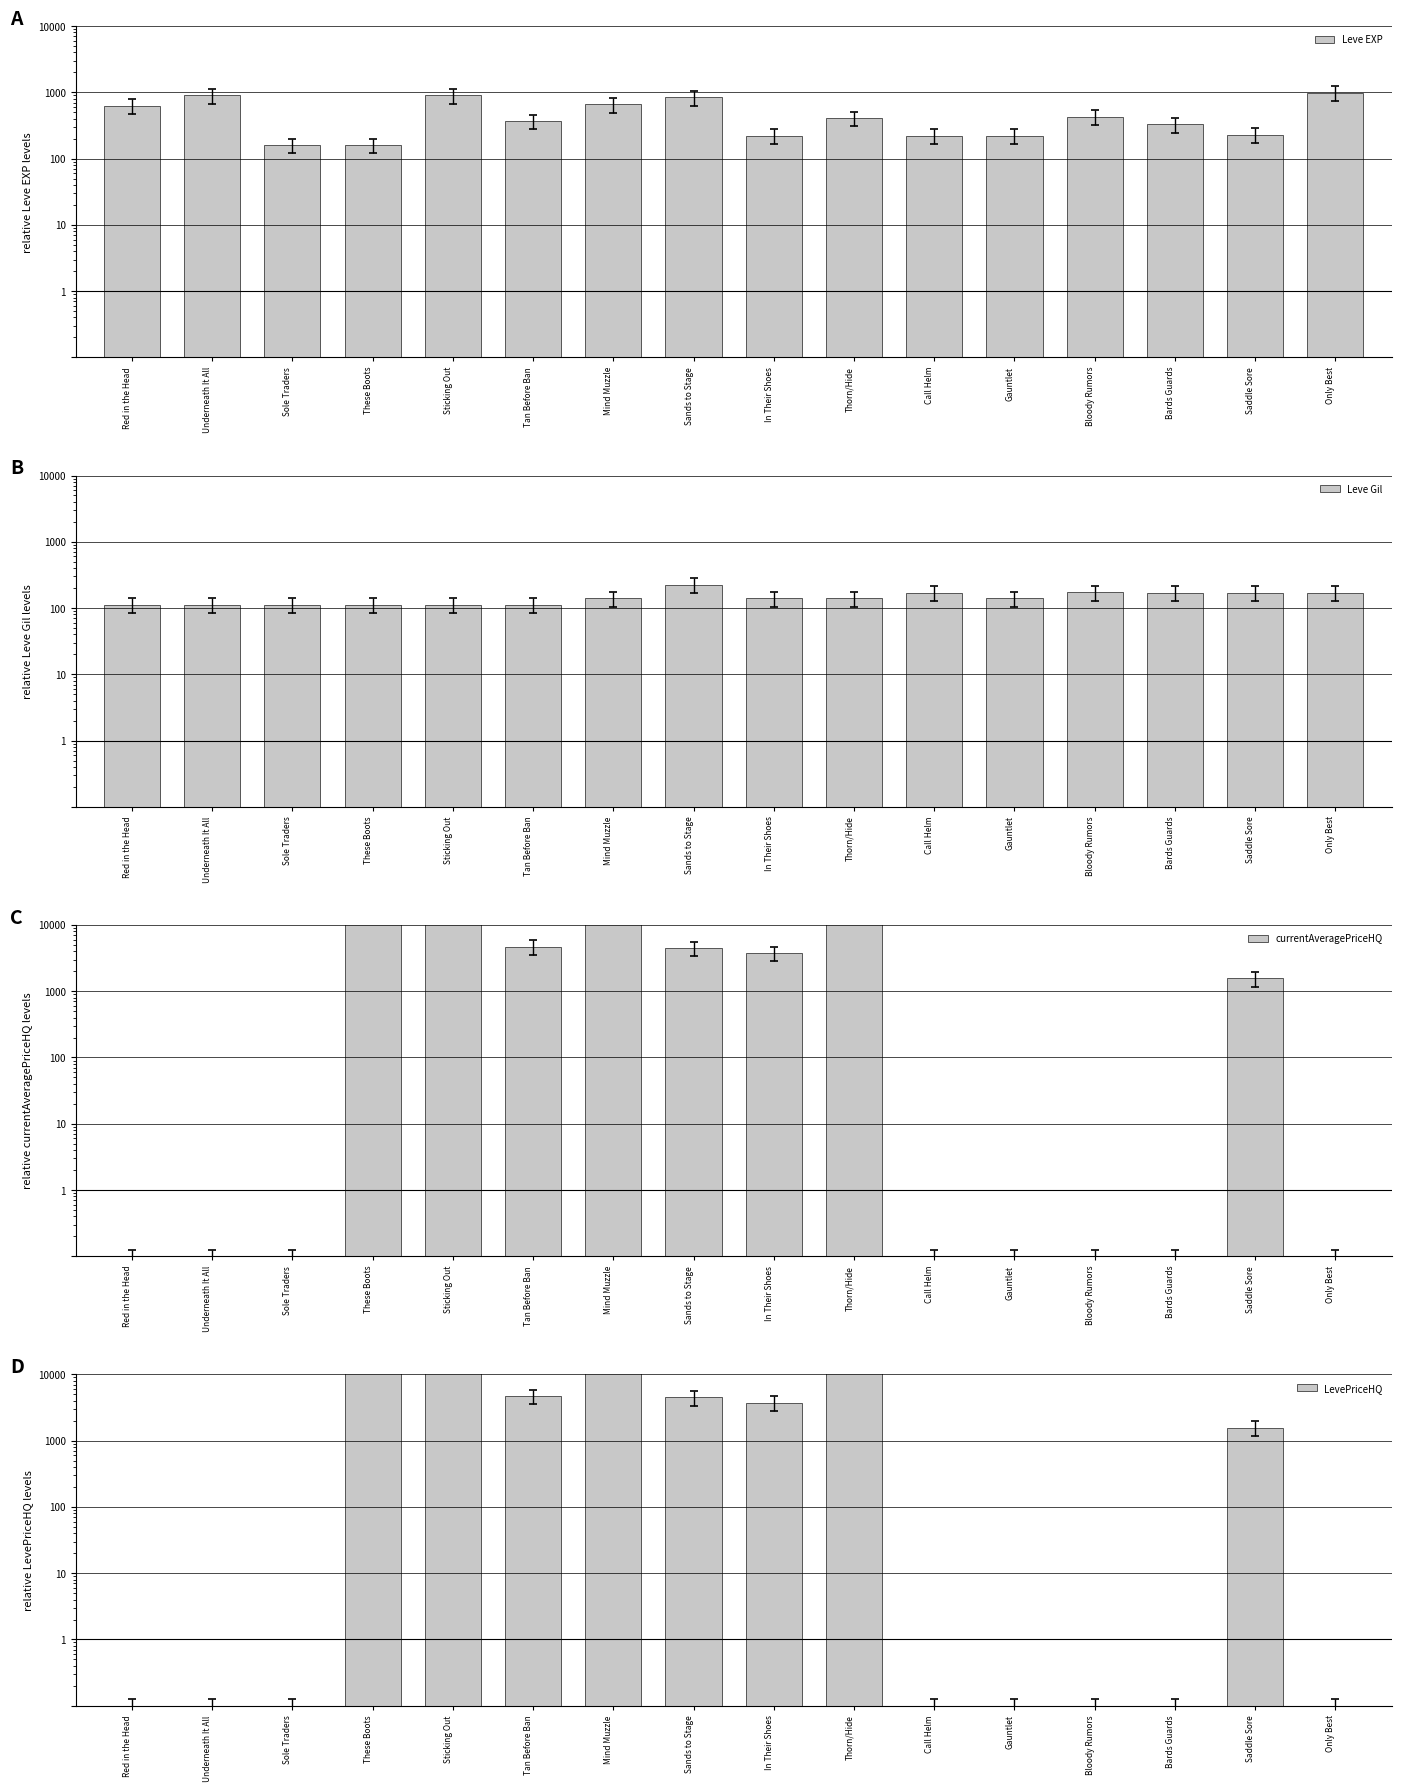

What are all the series names shown in the legend?

Leve EXP, Leve Gil, currentAveragePriceHQ, LevePriceHQ